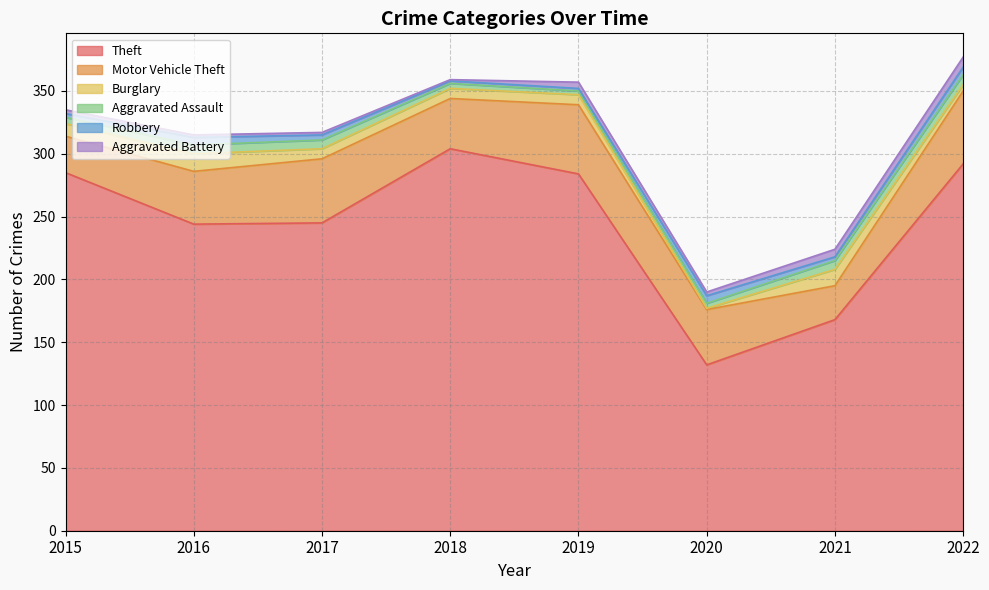

Which series changed the most between 2015 and 2022?

Motor Vehicle Theft